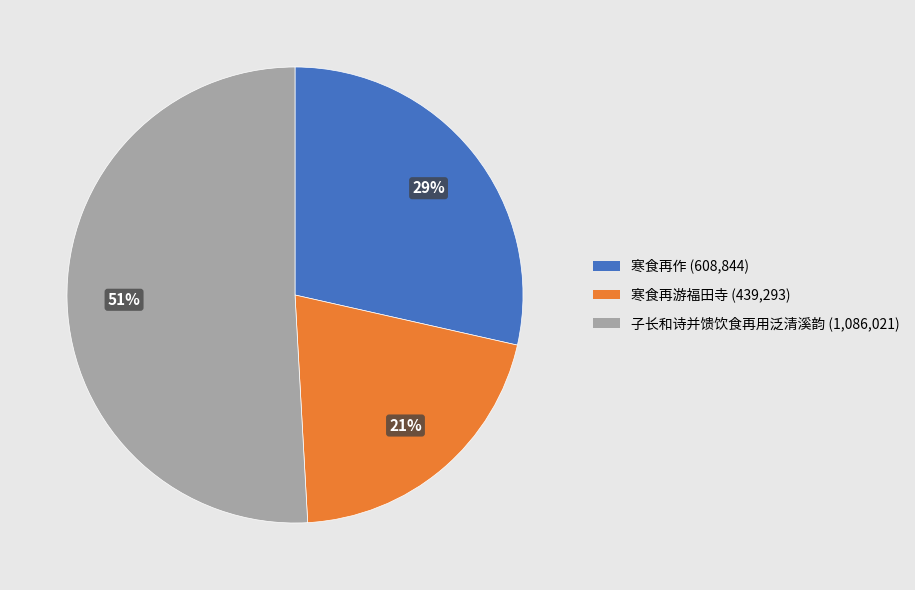

To the nearest percent, what is the difference between the largest and smallest slice percentages?

30%